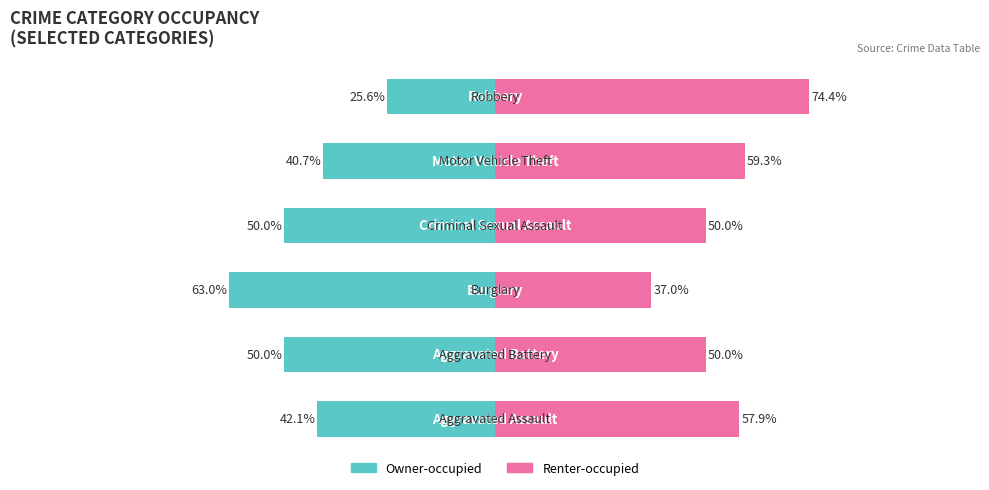

What is the maximum value shown in the chart?

74.4